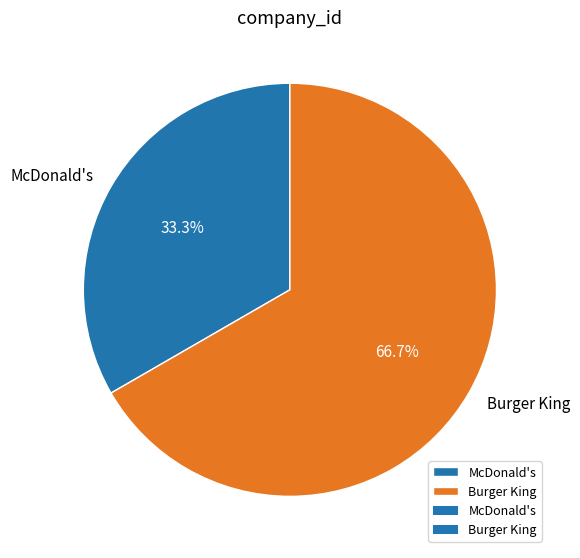

Does any single category account for the majority?

Yes